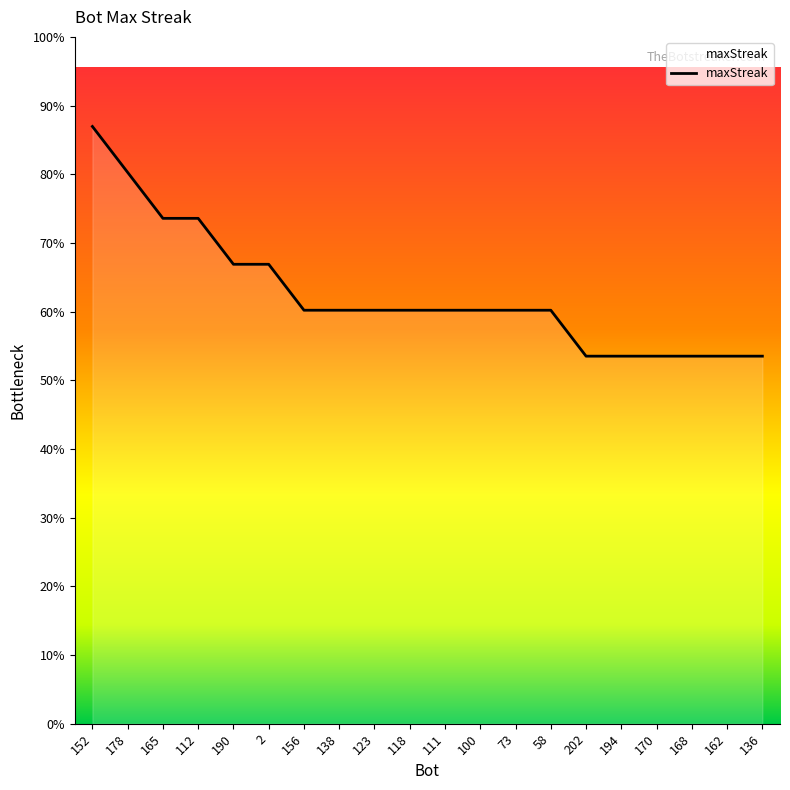

Reading left to right, extract all data points from this chart.

152=26	178=24	165=22	112=22	190=20	2=20	156=18	138=18	123=18	118=18	111=18	100=18	73=18	58=18	202=16	194=16	170=16	168=16	162=16	136=16